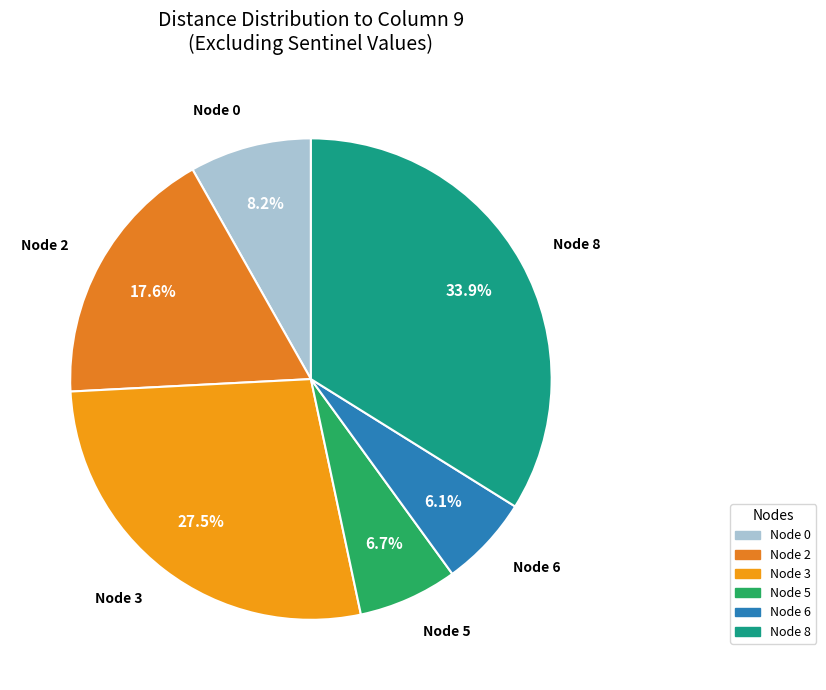

Do Node 3 and Node 0 together represent more than half of the pie?

No